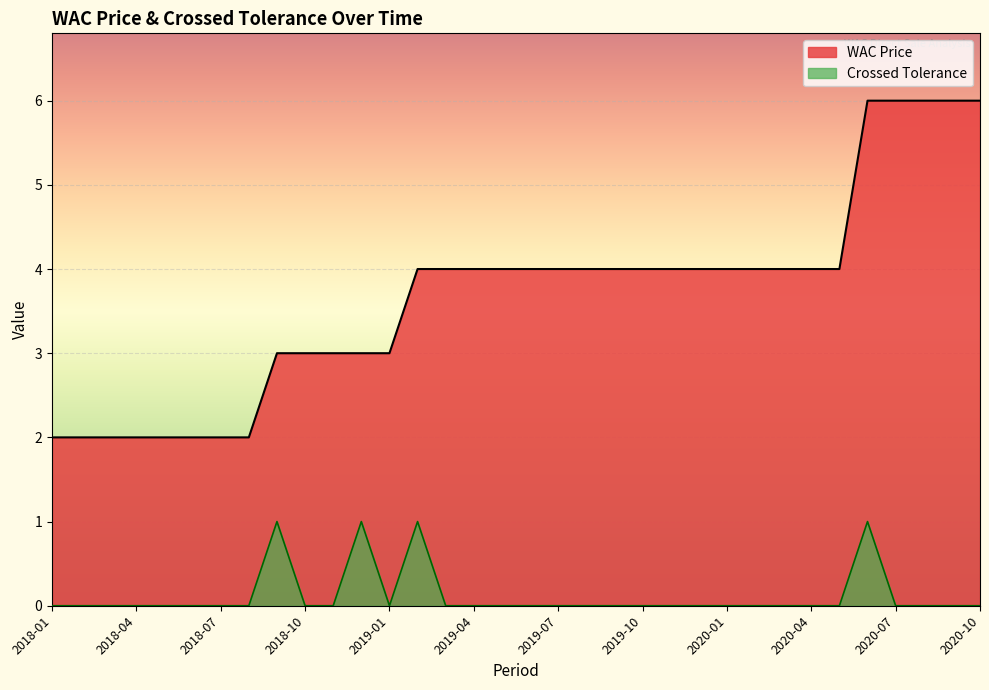

How many WAC Price values are between 3 and 4?

21